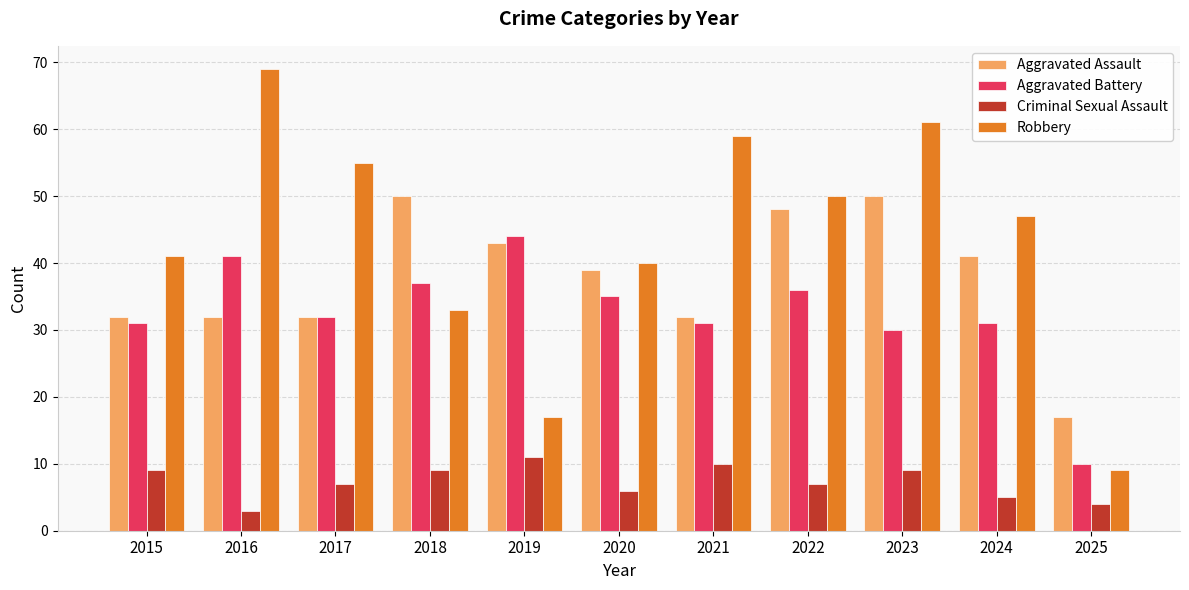

Where is Aggravated Battery nearest to the value 27?

2023